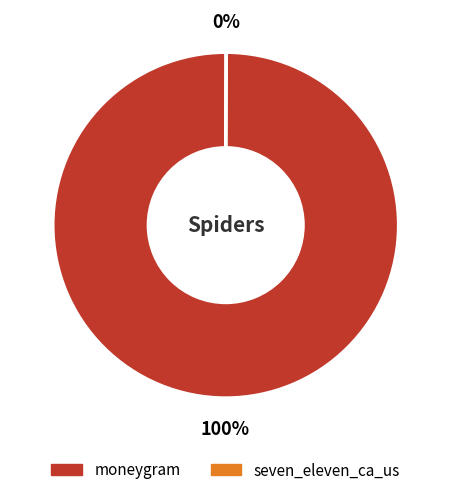

Which category has the biggest portion of the pie?

moneygram